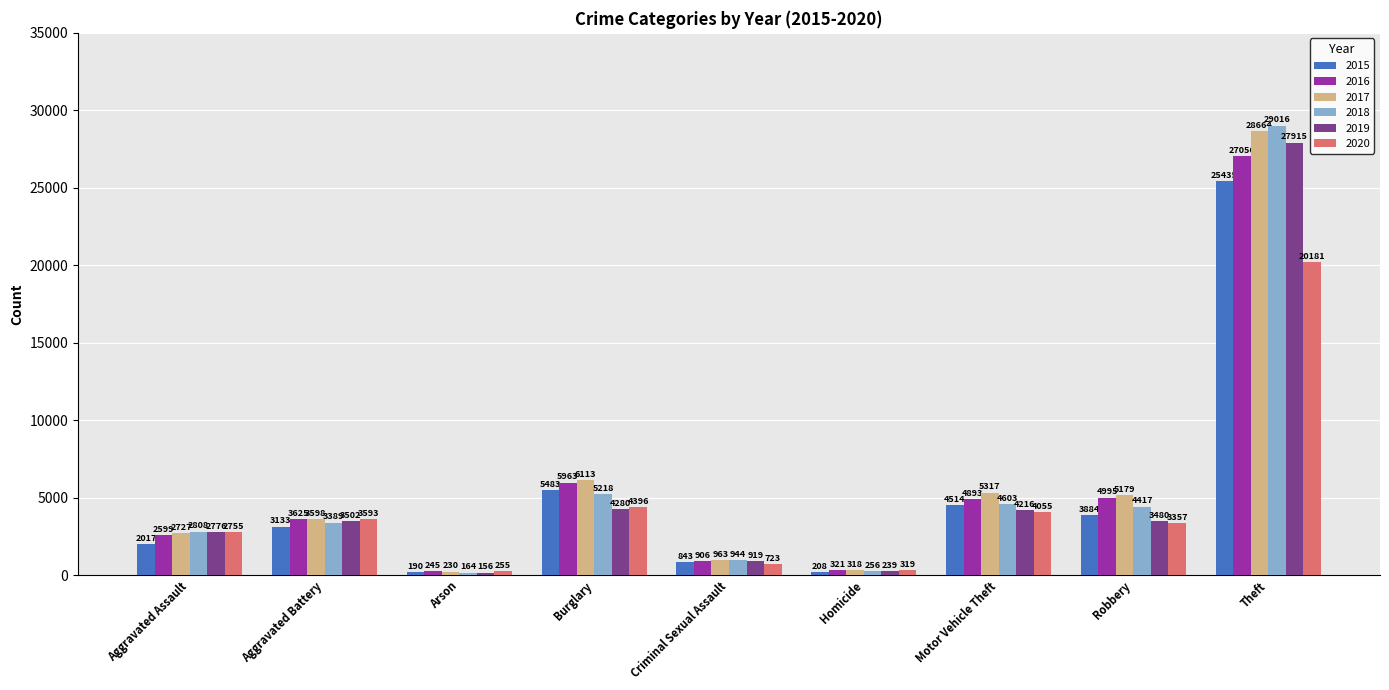

The 2016 series shows 3257 at Burglary. True or false?

False